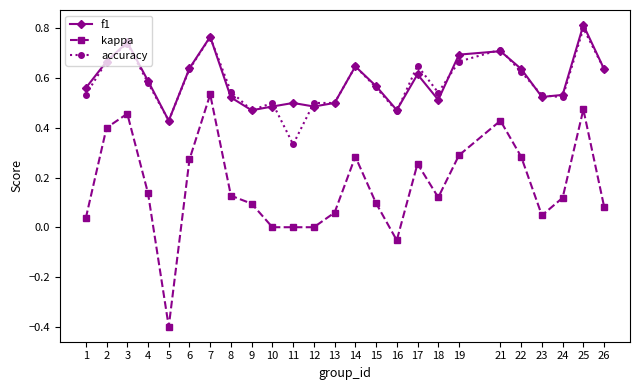

List the series in order of their peak value, lowest first.

kappa, accuracy, f1